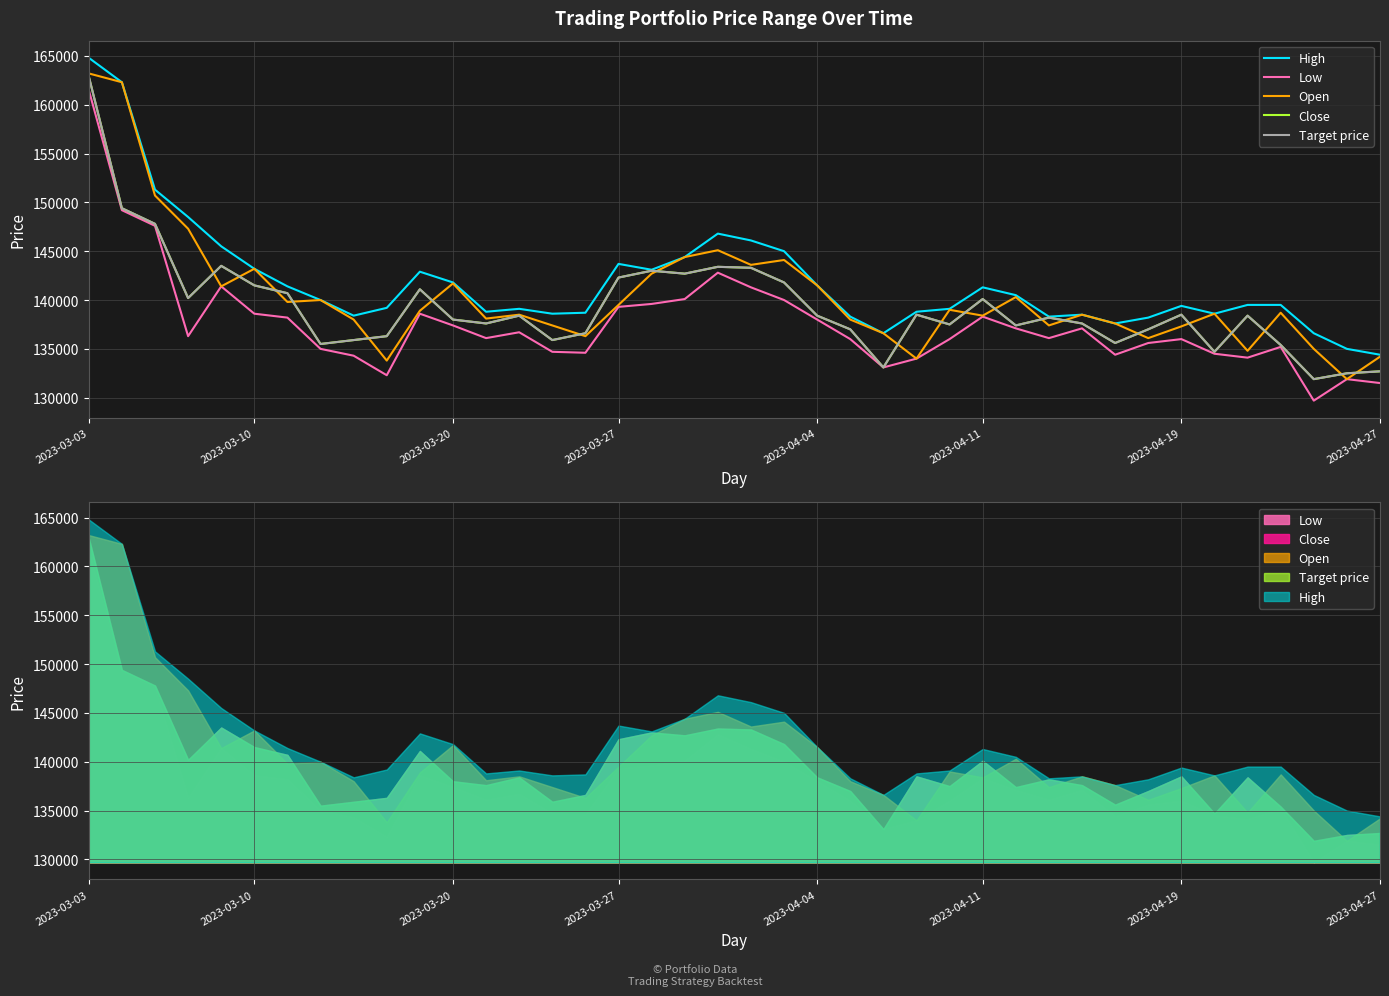

Rank the series by their maximum value, from highest to lowest.

High, Open, Close, Target price, Low